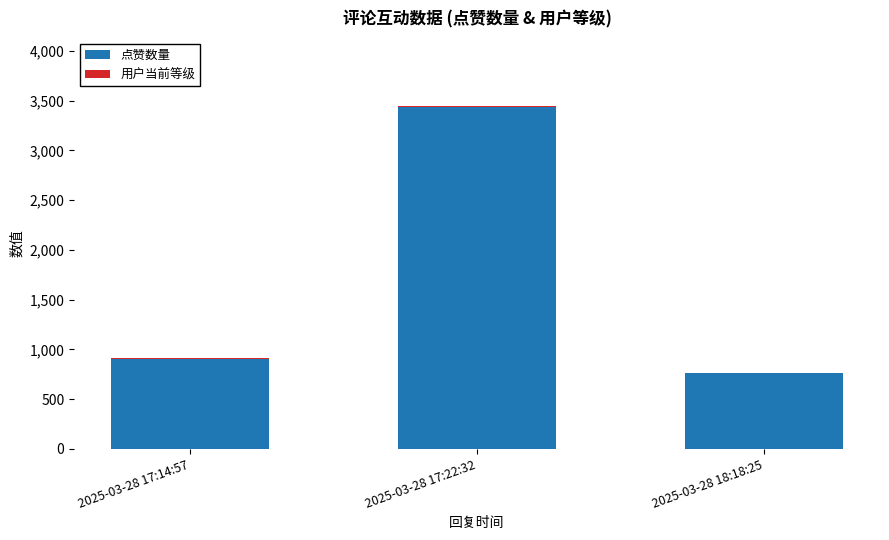

Is it true that 点赞数量 equals 757 at 2025-03-28 18:18:25?

True